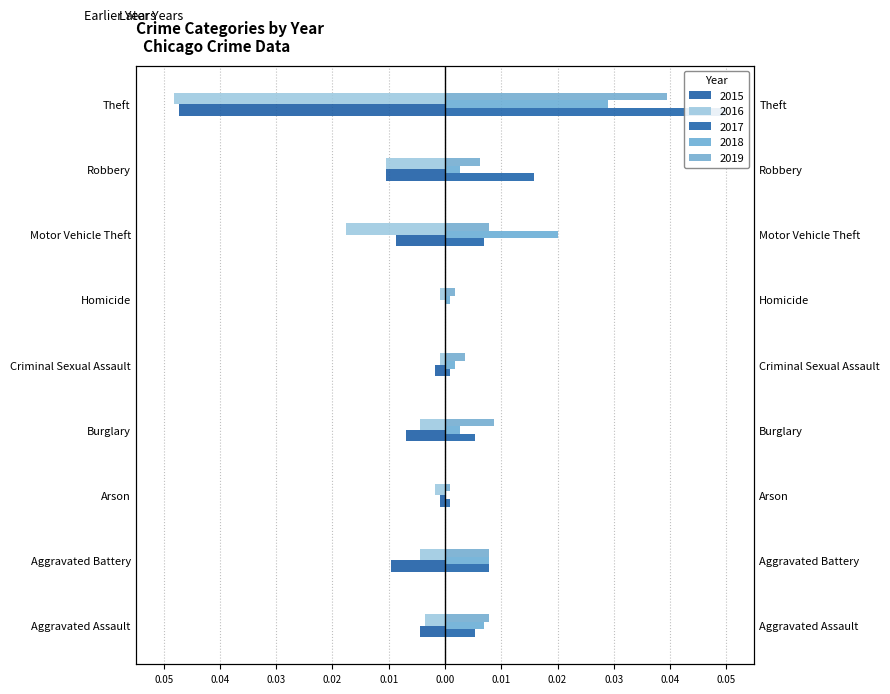

True or false: 2019 has a value of 0.0 at Aggravated Battery.

False